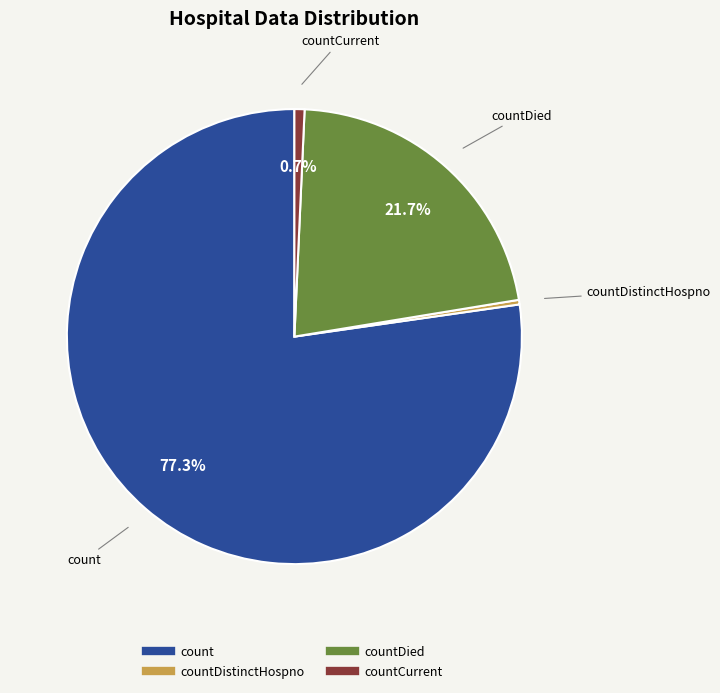

Is there any slice that represents more than half of the pie?

Yes